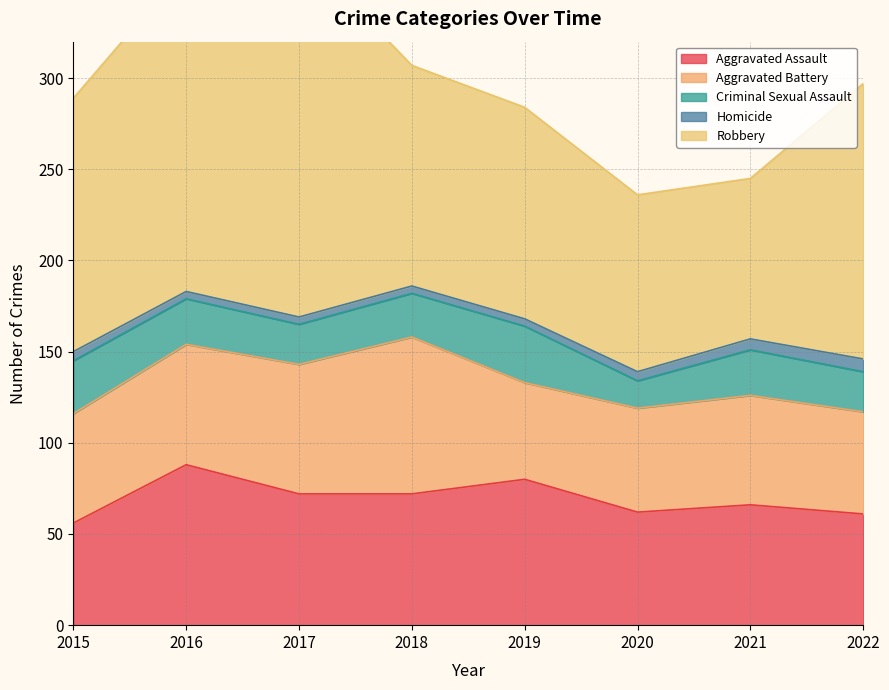

What is the average value of the Aggravated Battery series?

64